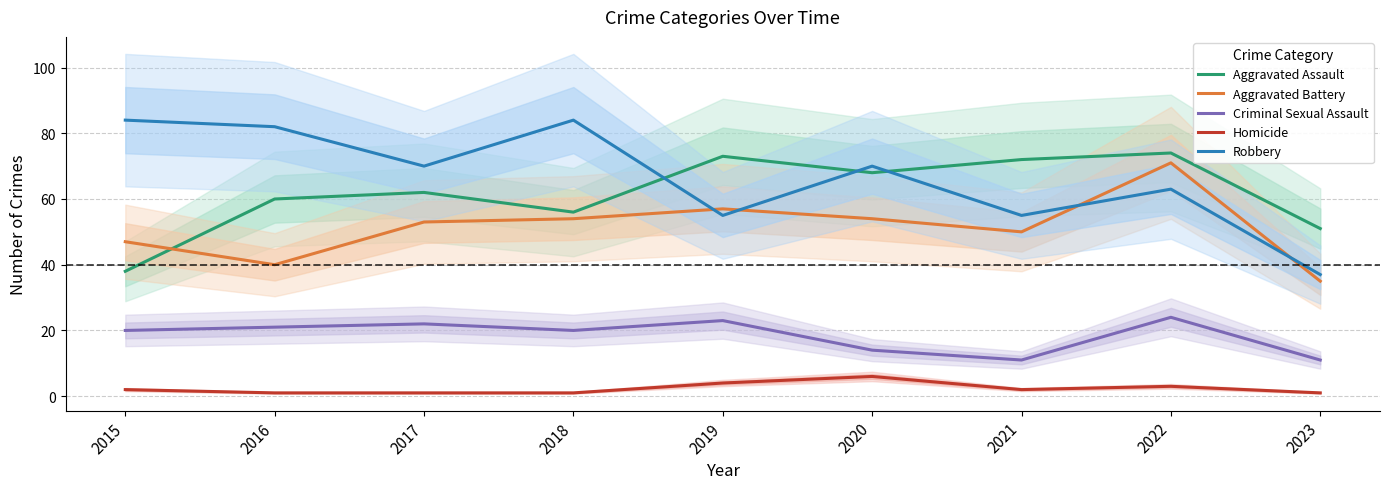

How many interior local peaks does the Aggravated Assault series have?

3